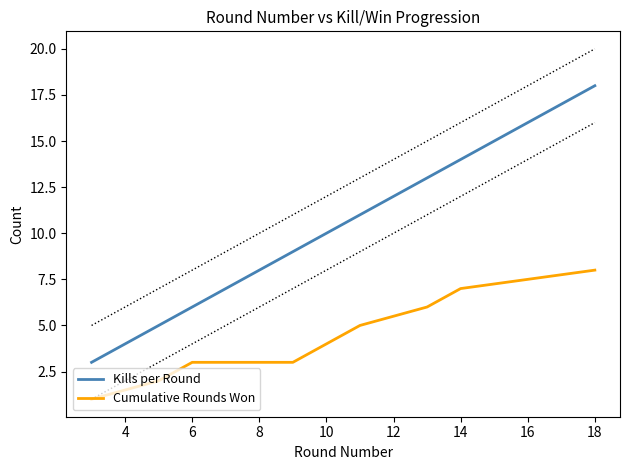

What is the difference between the Kills per Round values at 10 and 18?

8